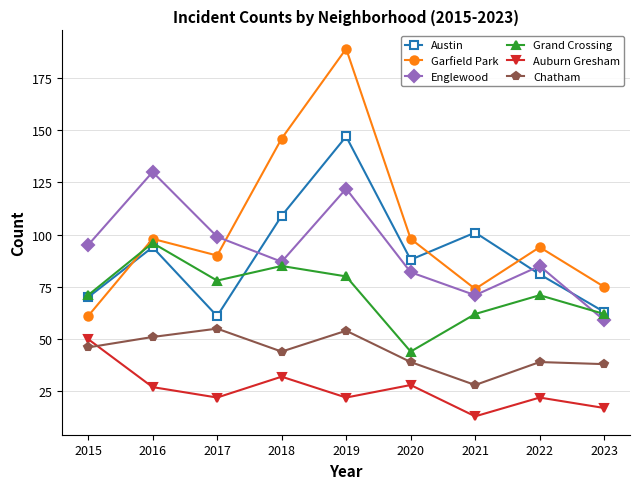

In Chatham, how many points are lower than both neighbors (excluding endpoints)?

2